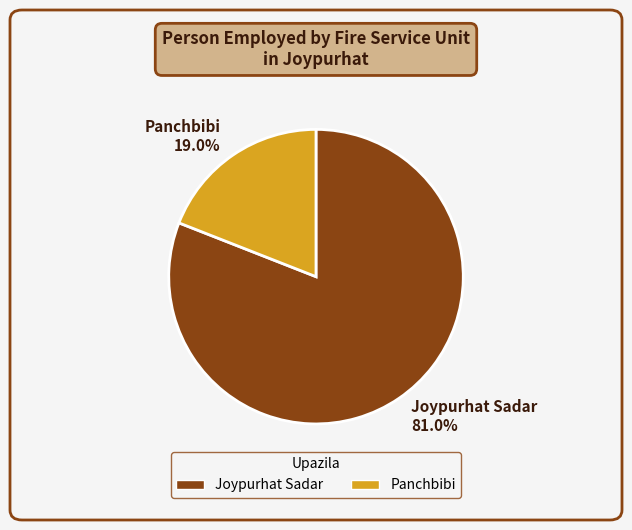

Do Joypurhat Sadar 81.0% and Panchbibi 19.0% together represent more than half of the pie?

Yes